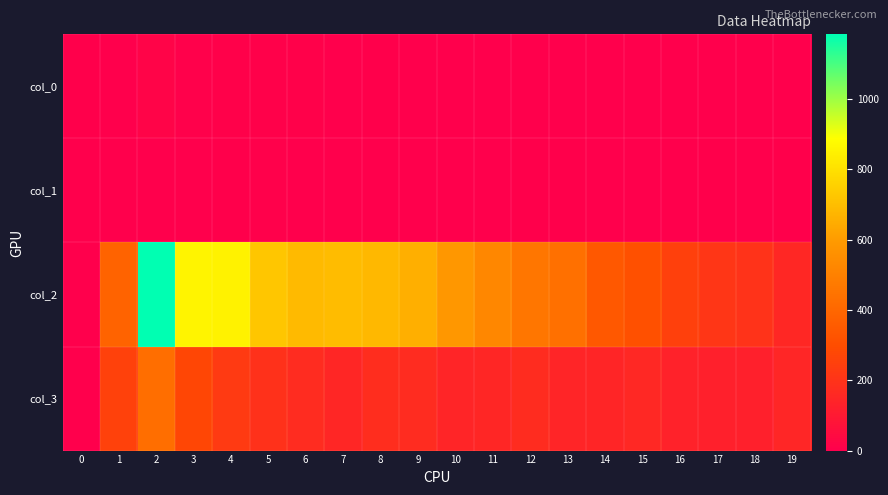

At how many categories does at least one series exceed 394?

12